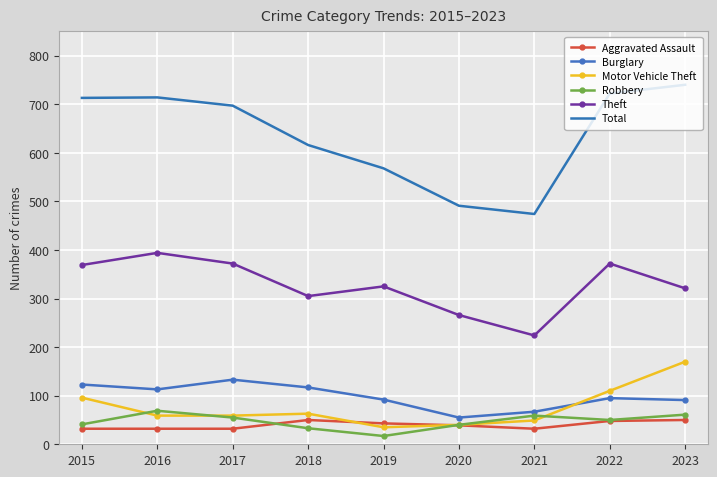

Where does the Total series first go above 697?

2015